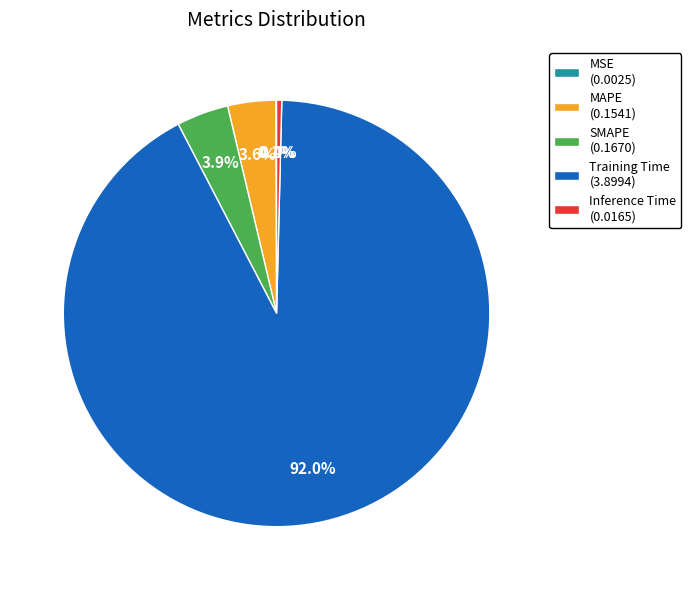

What is the largest slice in the pie chart?

Training Time